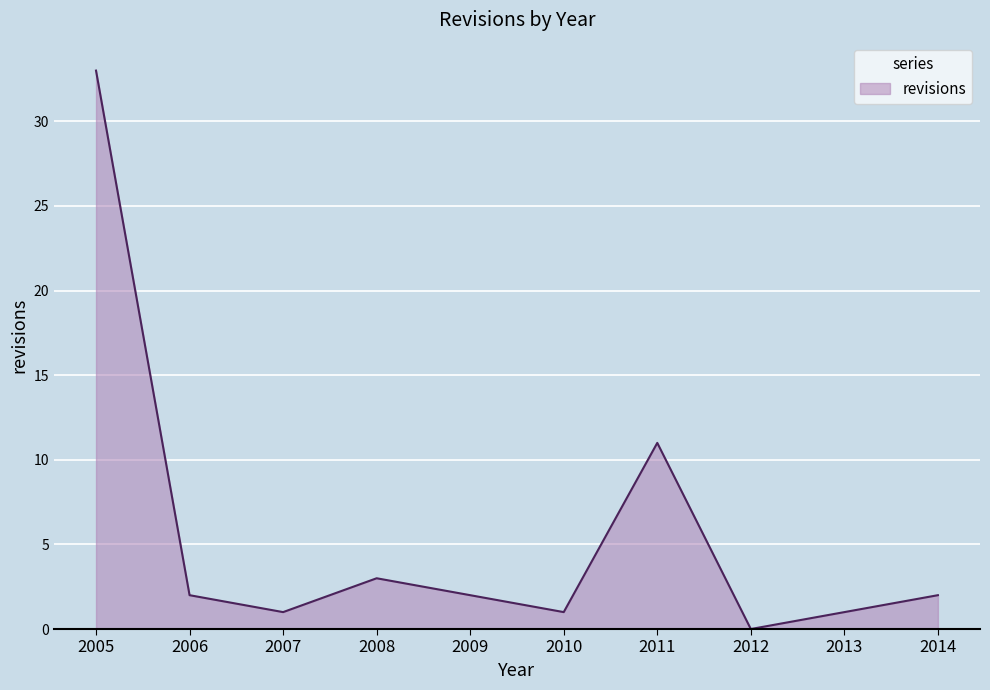

What is the greatest value displayed?

33